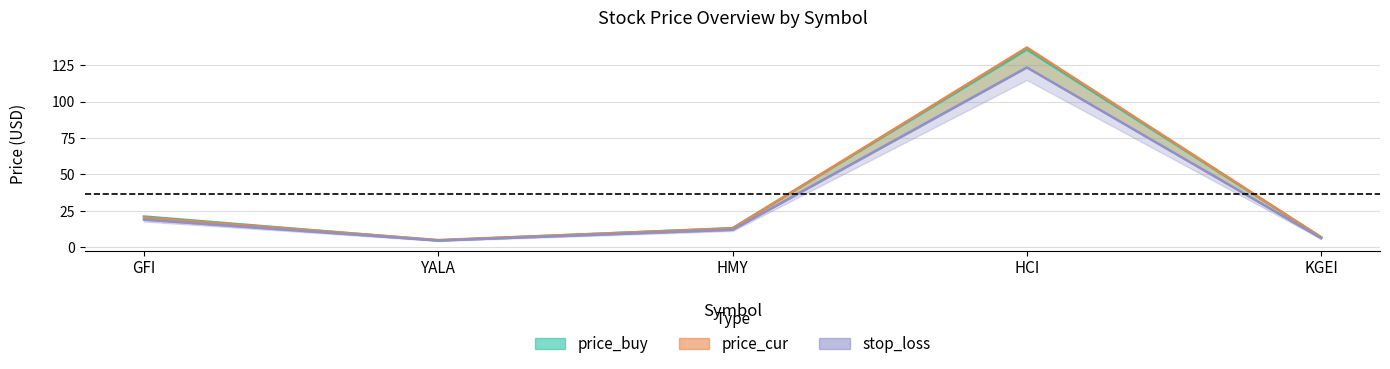

What are all the series names shown in the legend?

price_buy, price_cur, stop_loss